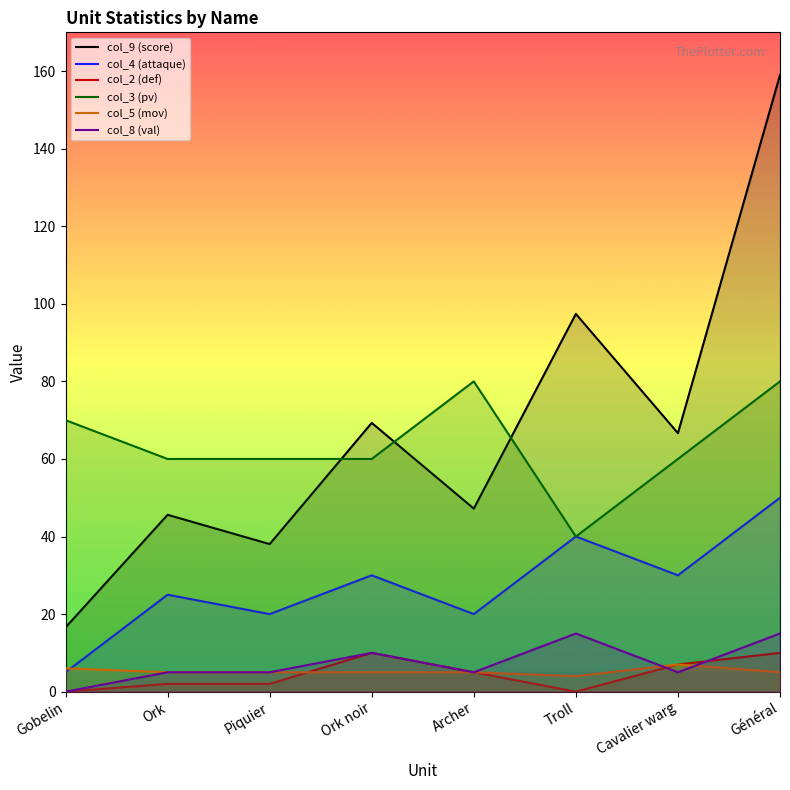

What are all the series names shown in the legend?

col_9 (score), col_4 (attaque), col_2 (def), col_3 (pv), col_5 (mov), col_8 (val)